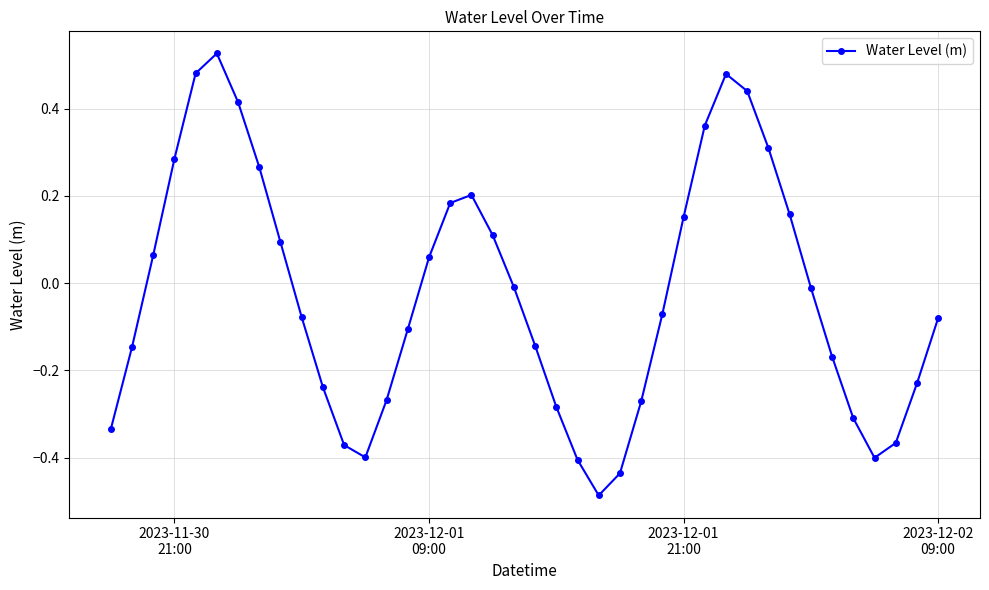

What is the difference between the maximum and second lowest values?

1.0